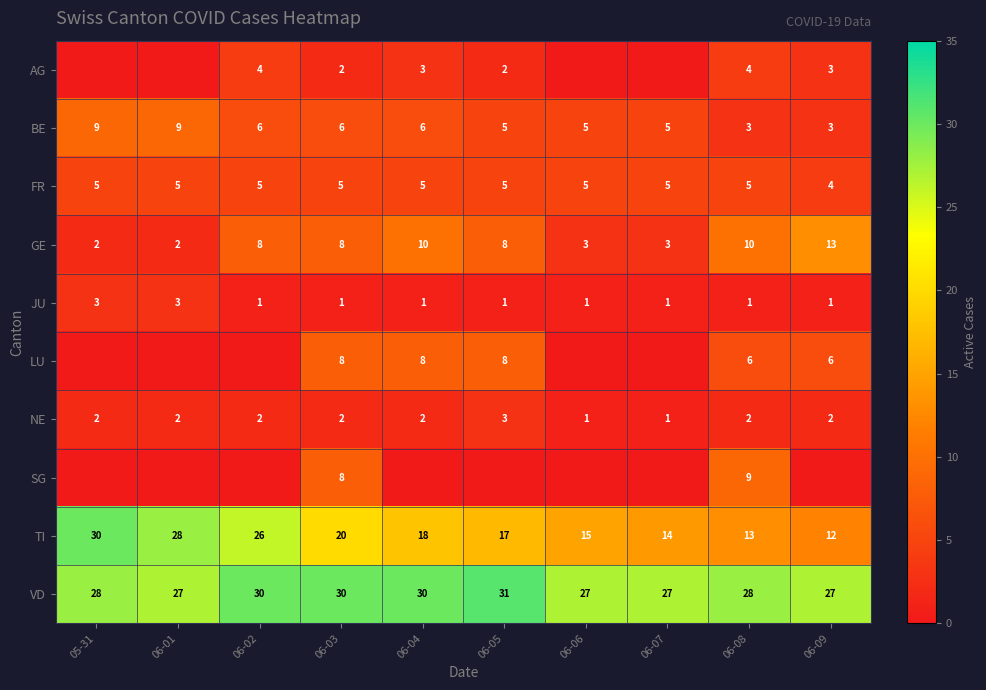

What is the difference between the NE values at 06-09 and 06-07?

1